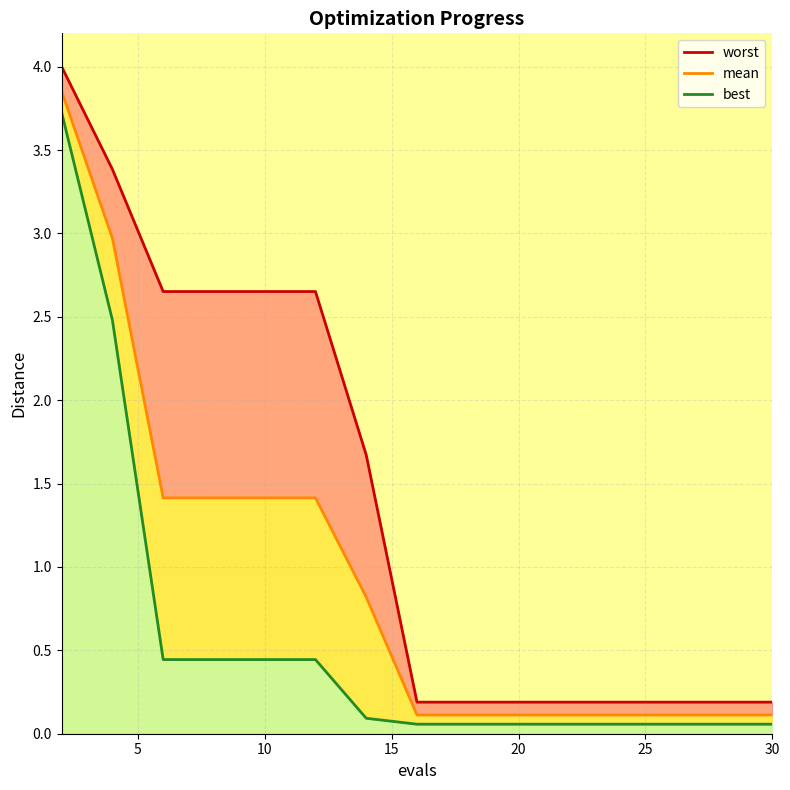

What is the difference between the highest and lowest values at 30?

0.1